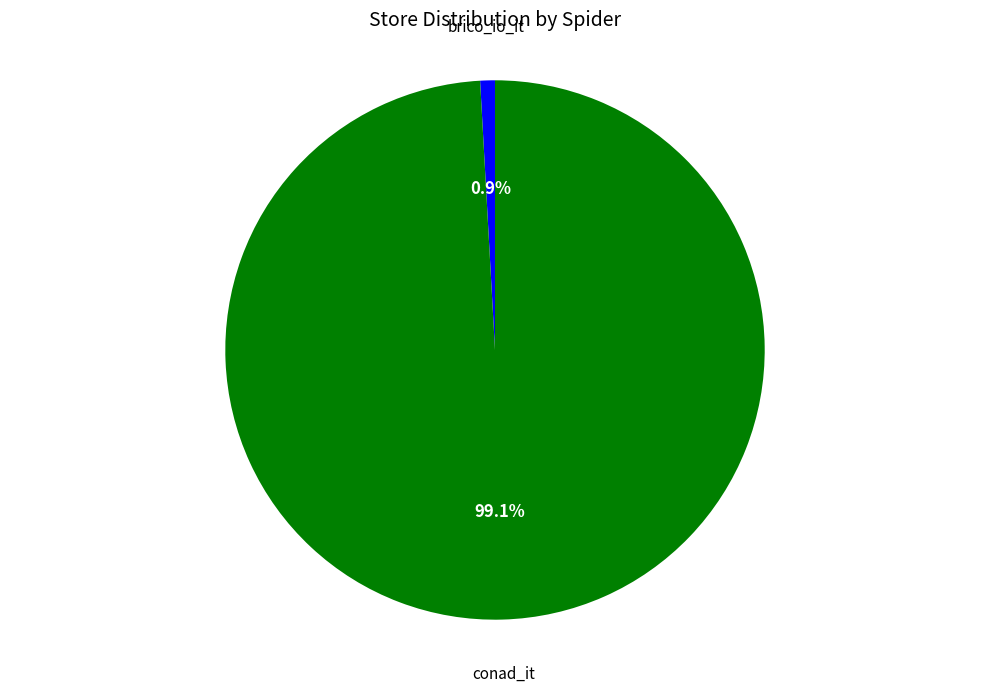

Combined, do conad_it and brico_io_it account for over 50%?

Yes